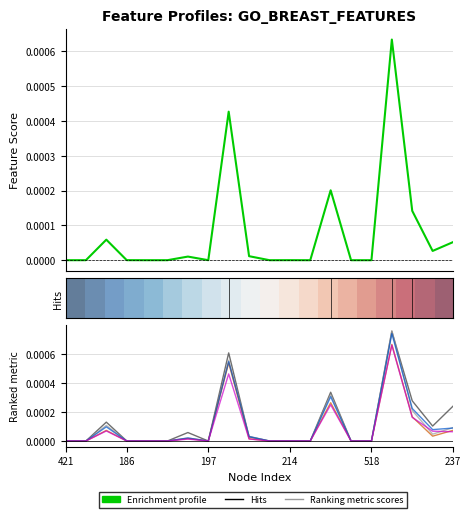

How many lines are shown in the chart?

6